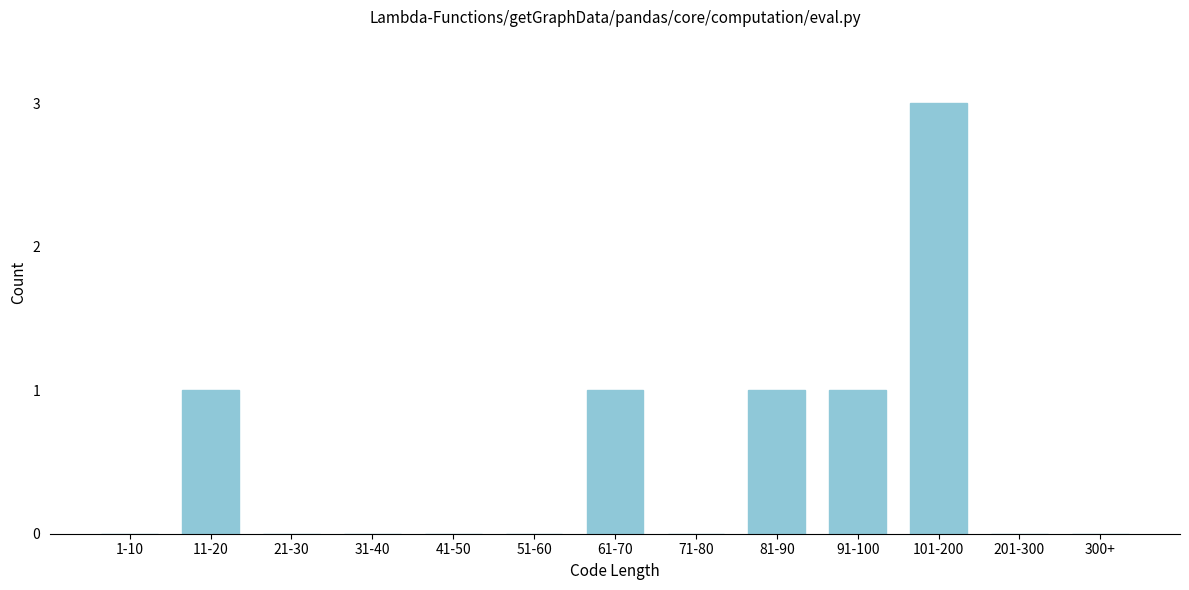

Reading left to right, extract all data points from this chart.

1-10=0	11-20=1	21-30=0	31-40=0	41-50=0	51-60=0	61-70=1	71-80=0	81-90=1	91-100=1	101-200=3	201-300=0	300+=0